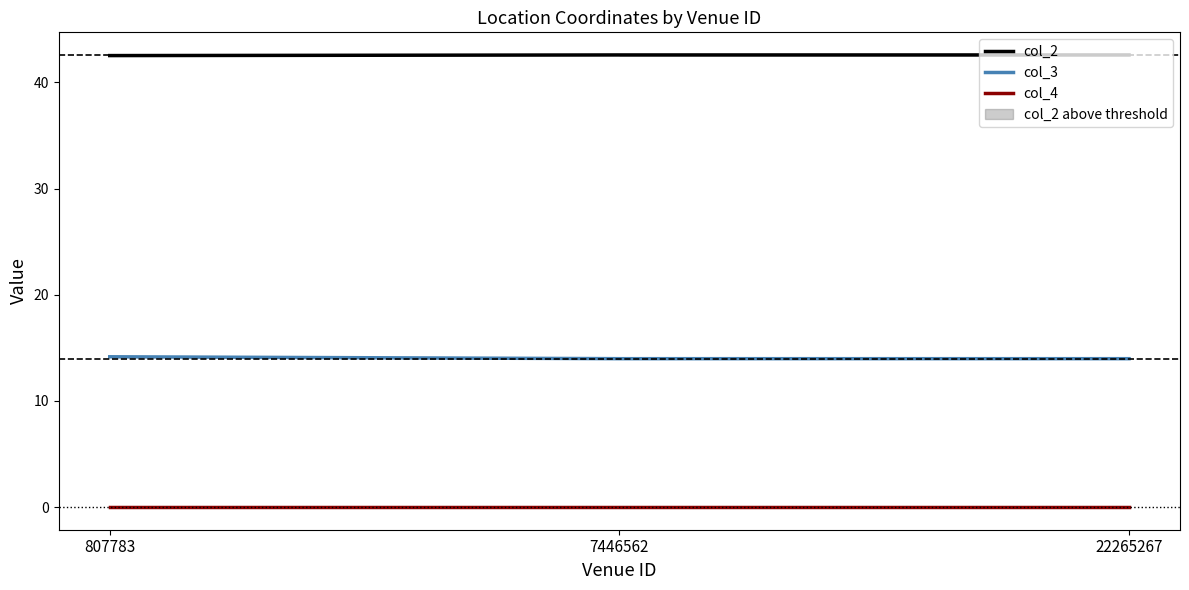

At which label does col_2 reach its peak?

7446562